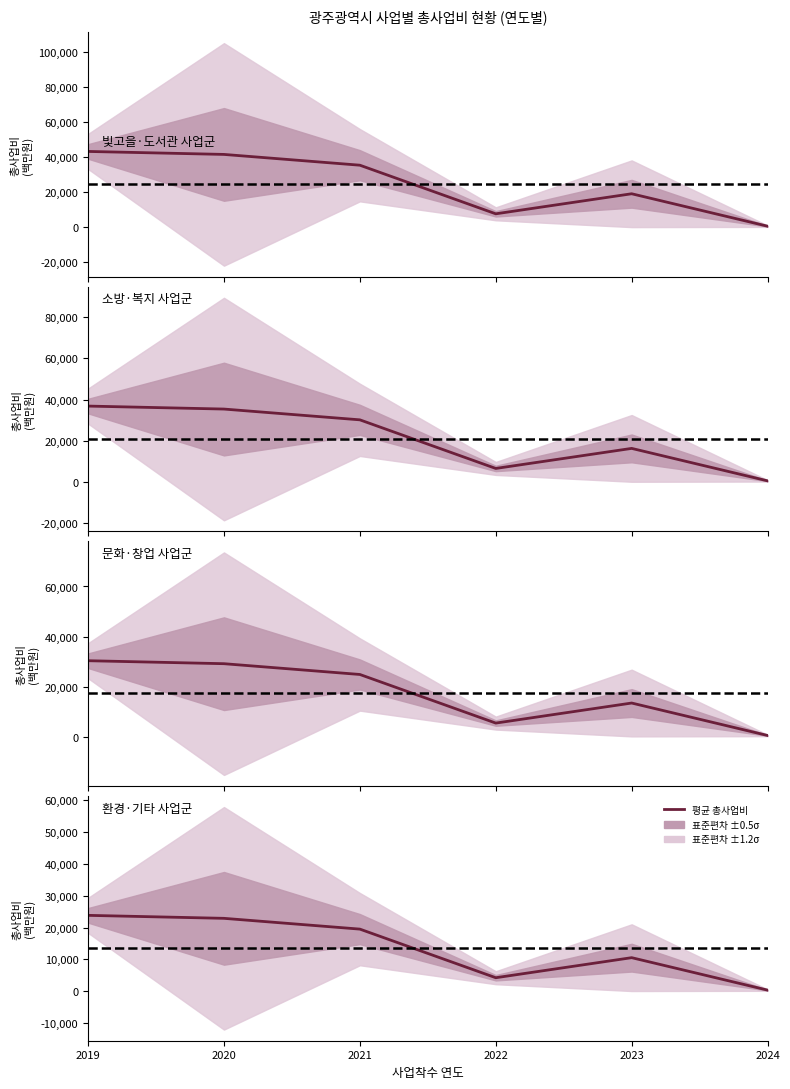

Which series has the largest total across all categories?

빛고을·도서관 사업군